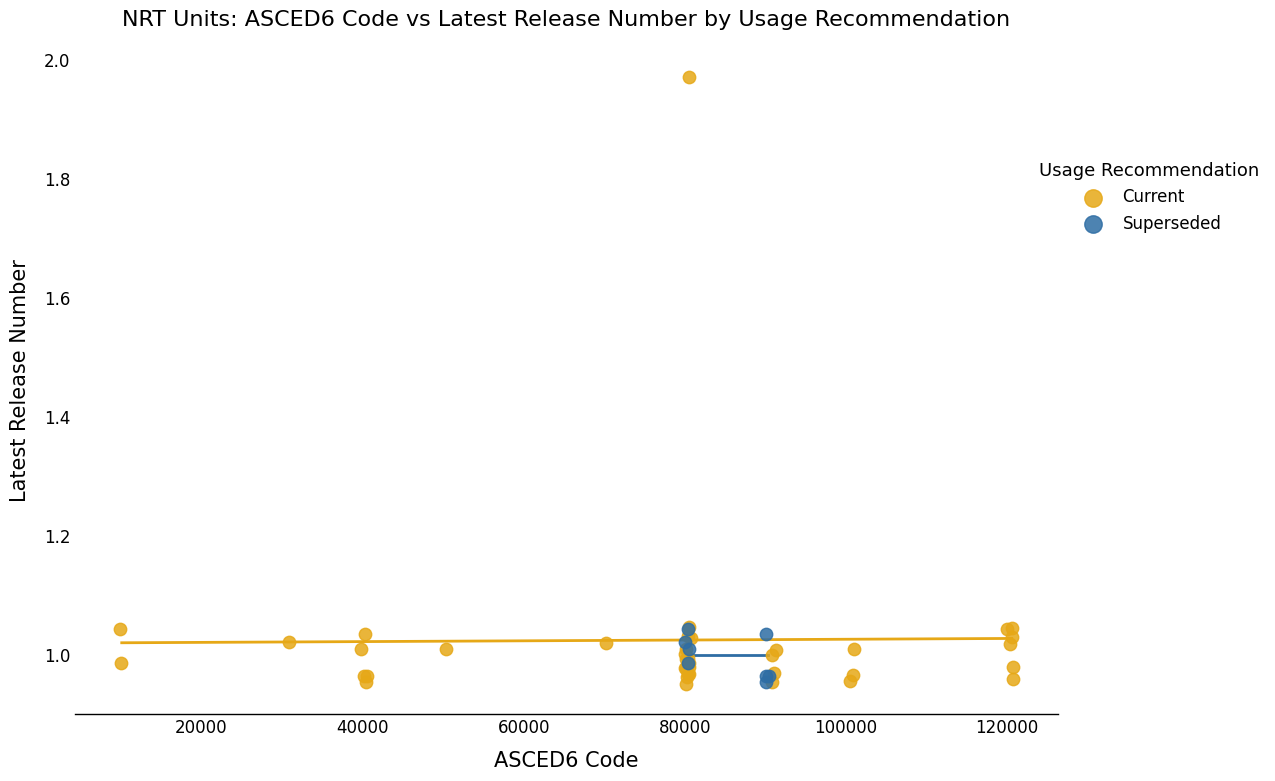

Which series contains the highest Y value?

Current